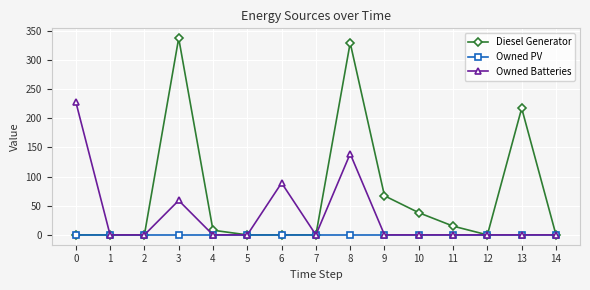

Does the chart display data point markers on the line(s)?

Yes